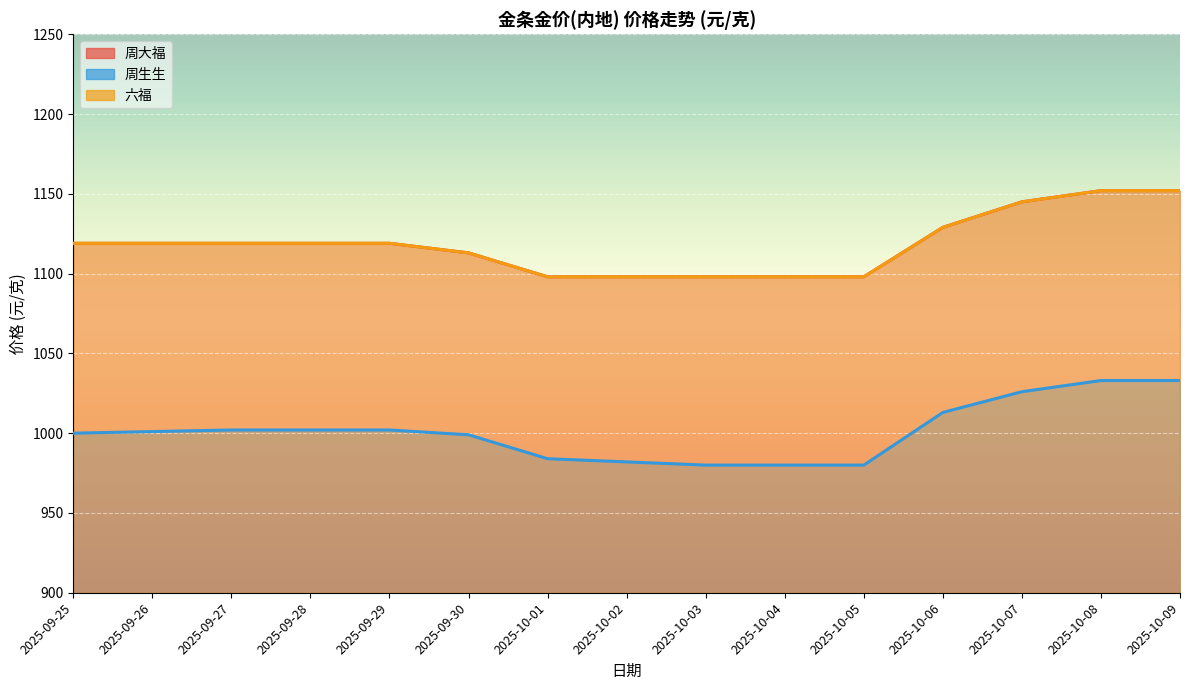

What are all the series names shown in the legend?

周大福, 周生生, 六福